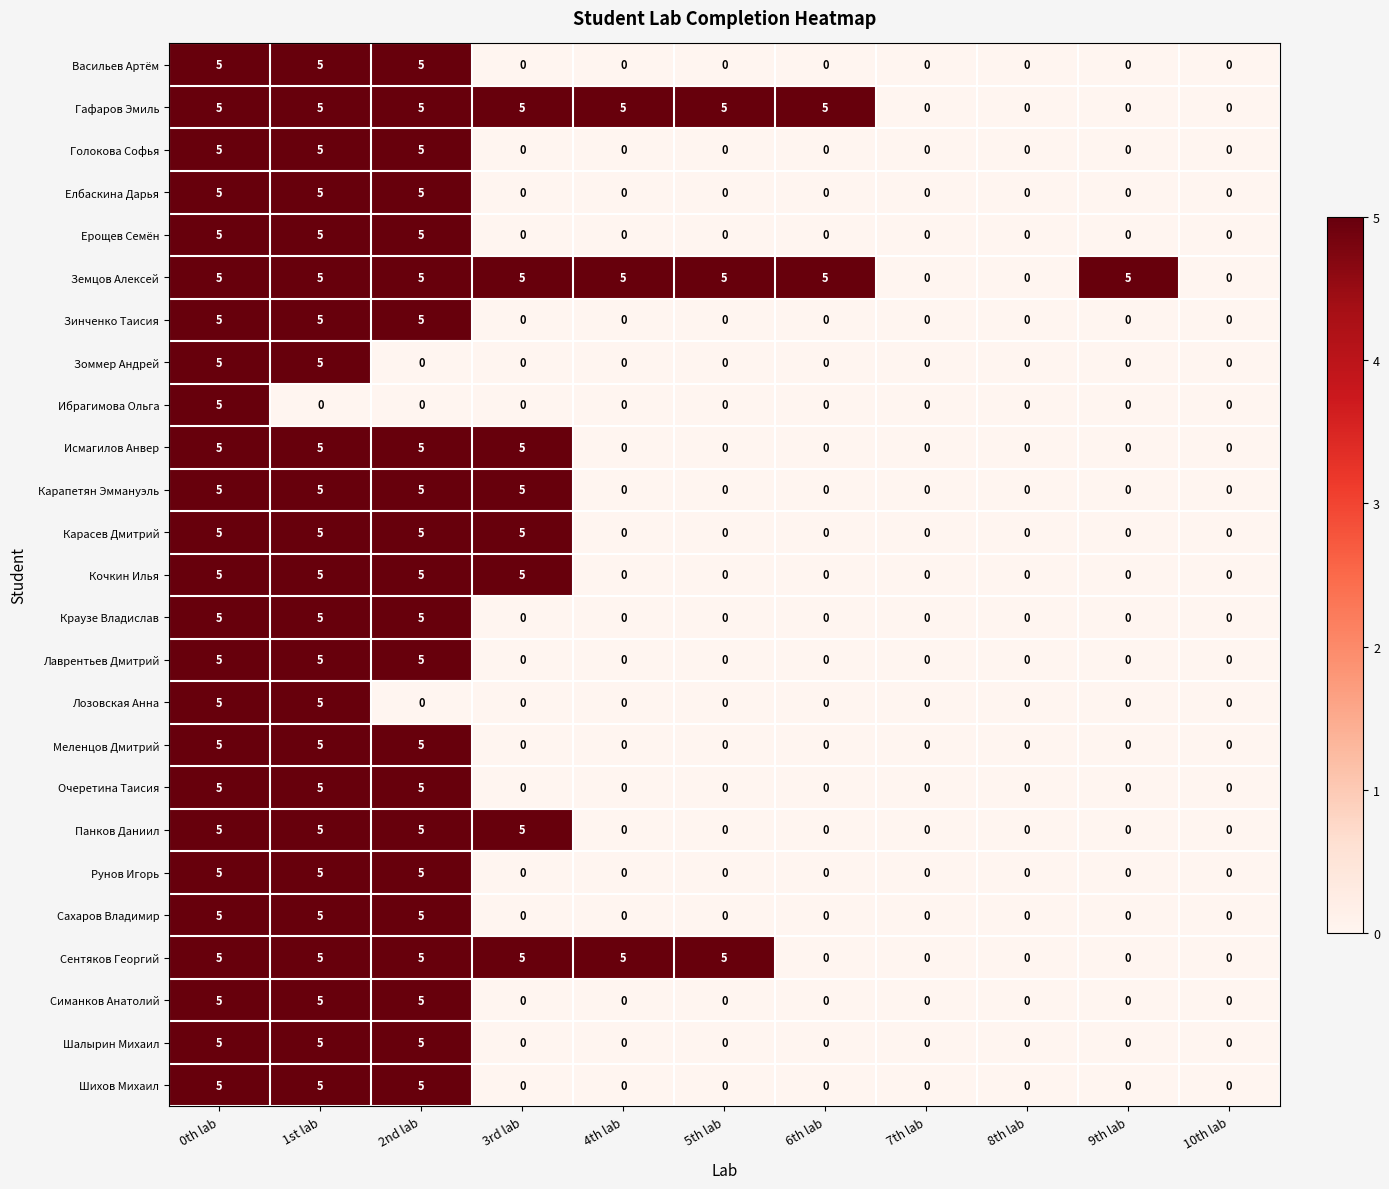

What is the approximate value of Земцов Алексей at 4th lab?

5